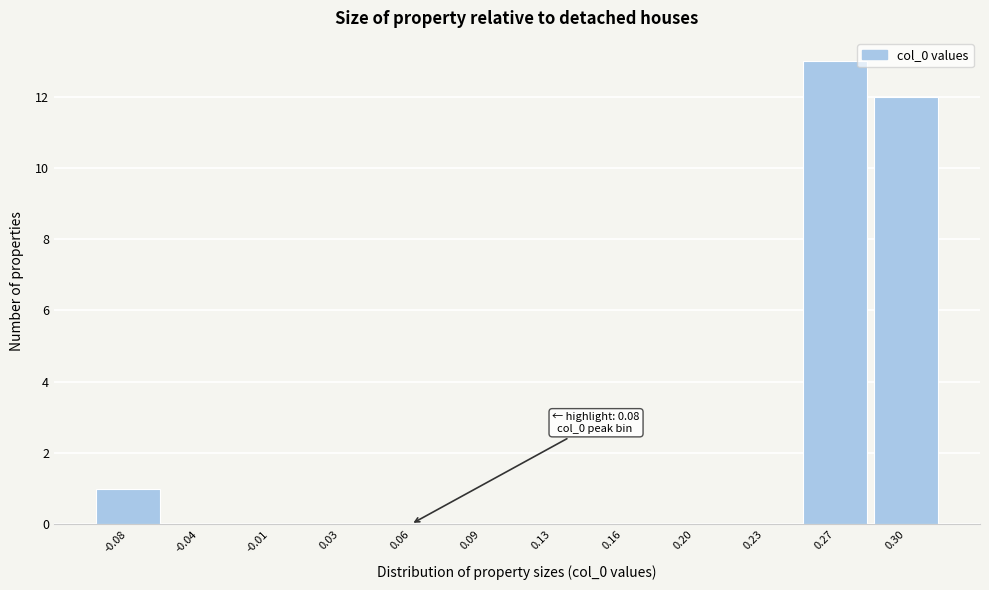

Reading left to right, transcribe all the data shown in this chart.

-0.08=1	-0.04=0	-0.01=0	0.03=0	0.06=0	0.09=0	0.13=0	0.16=0	0.20=0	0.23=0	0.27=13	0.30=12